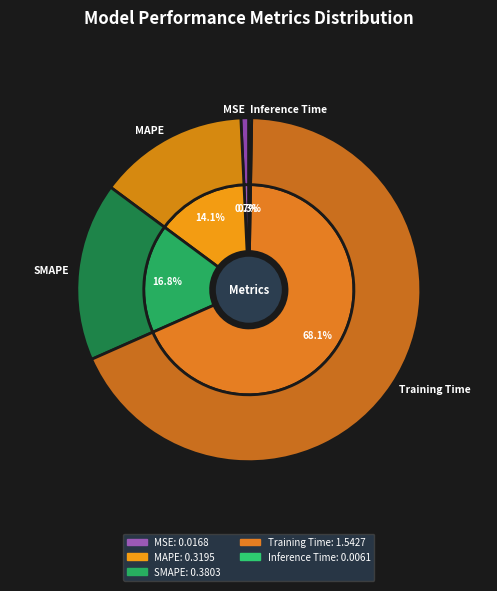

Count the number of slices in the pie.

5